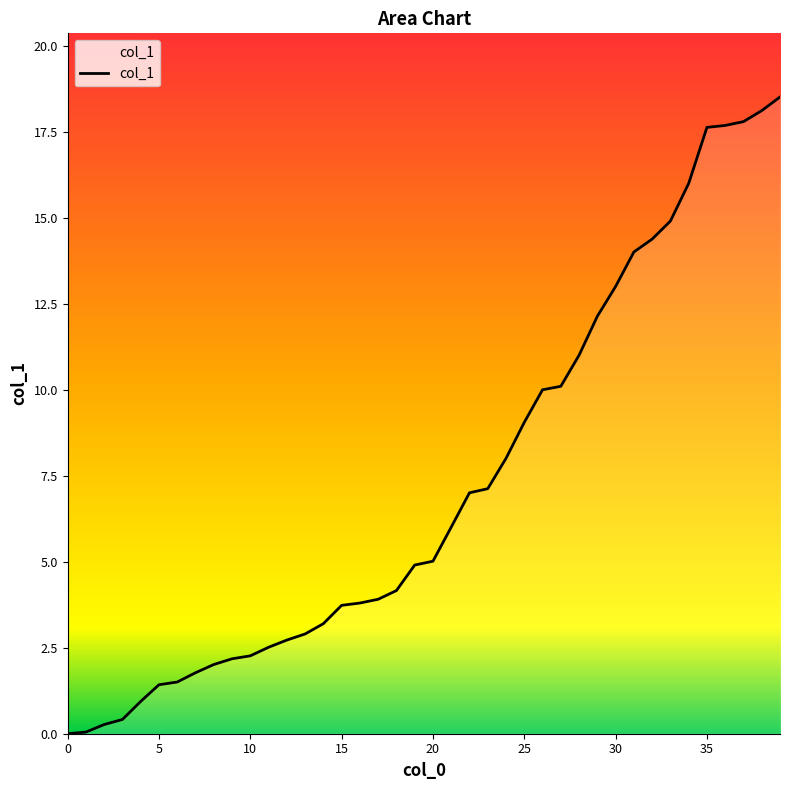

What is the difference between the maximum and minimum values?

18.5